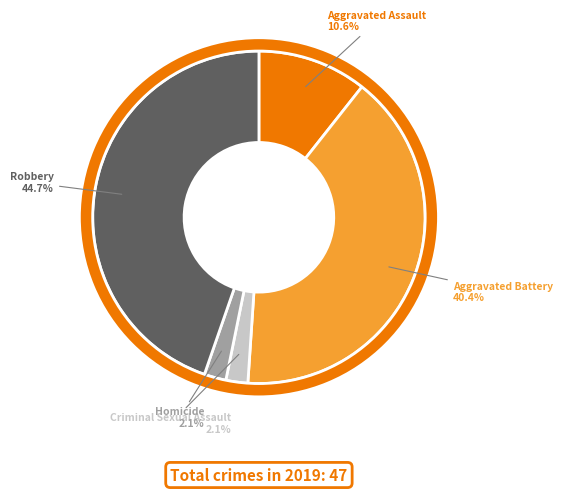

Is the sum of 9 and 30 greater than half?

No